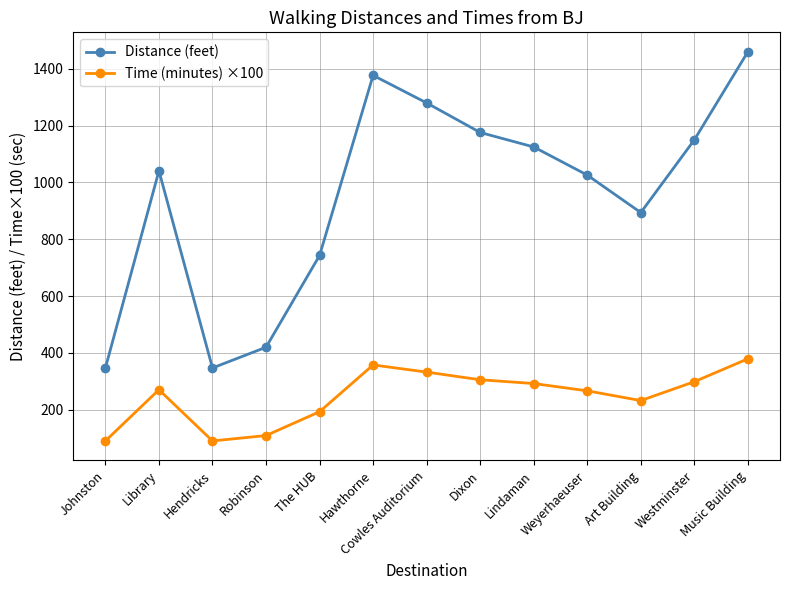

Rank the series at Weyerhaeuser from lowest to highest value.

Time (minutes) ×100, Distance (feet)